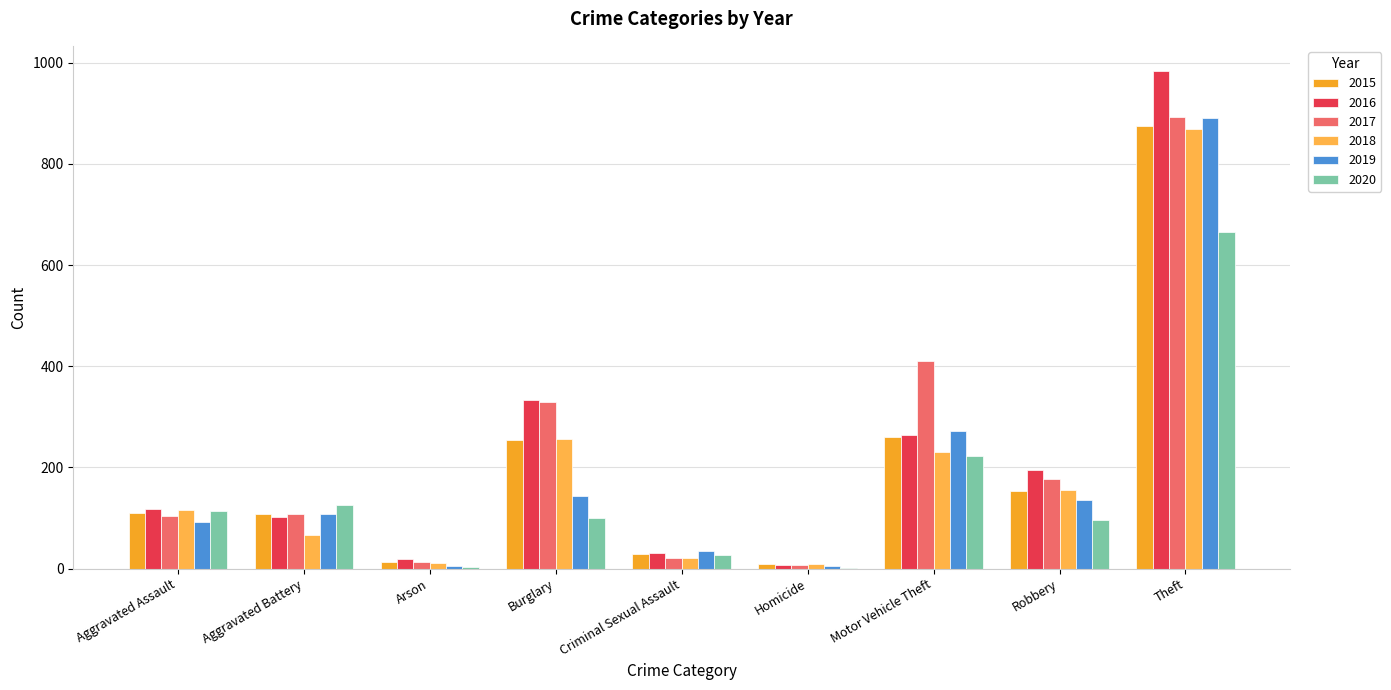

How many data points does each series have?

9